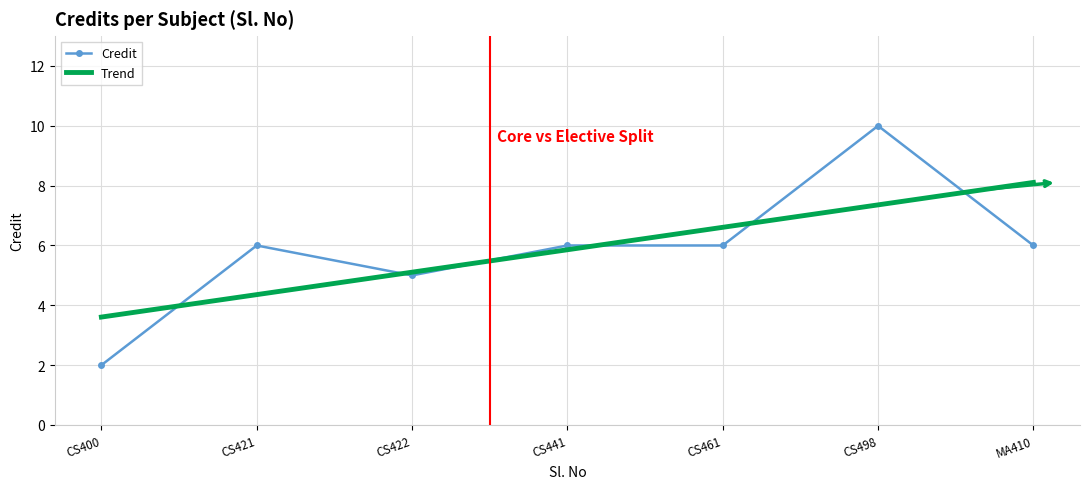

The Credit series shows 3 at CS400. True or false?

False